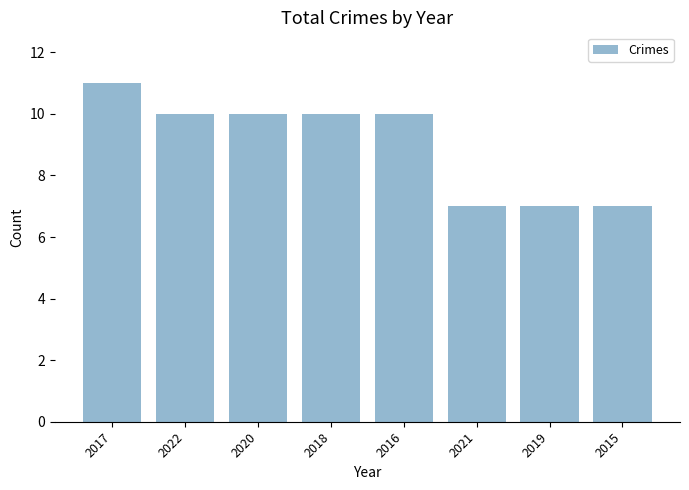

What is the minimum value shown in the chart?

7